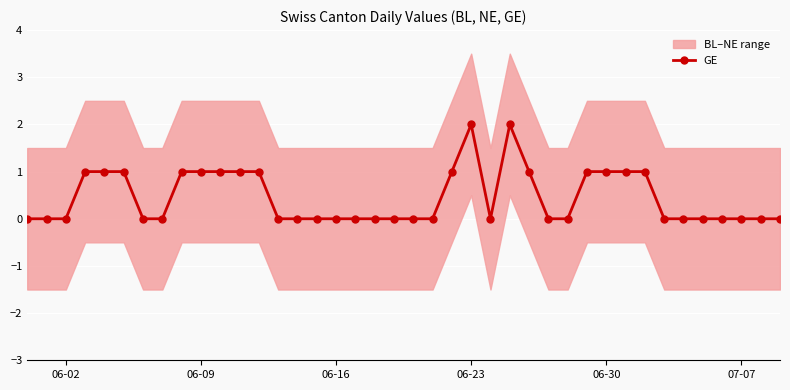

What is the maximum value shown in the chart?

2